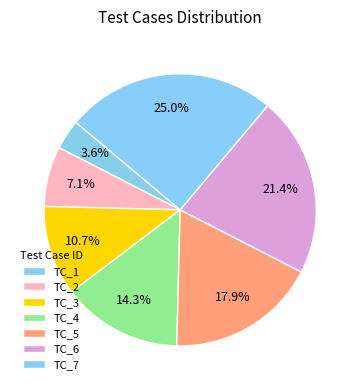

How many slices are in this pie chart?

7